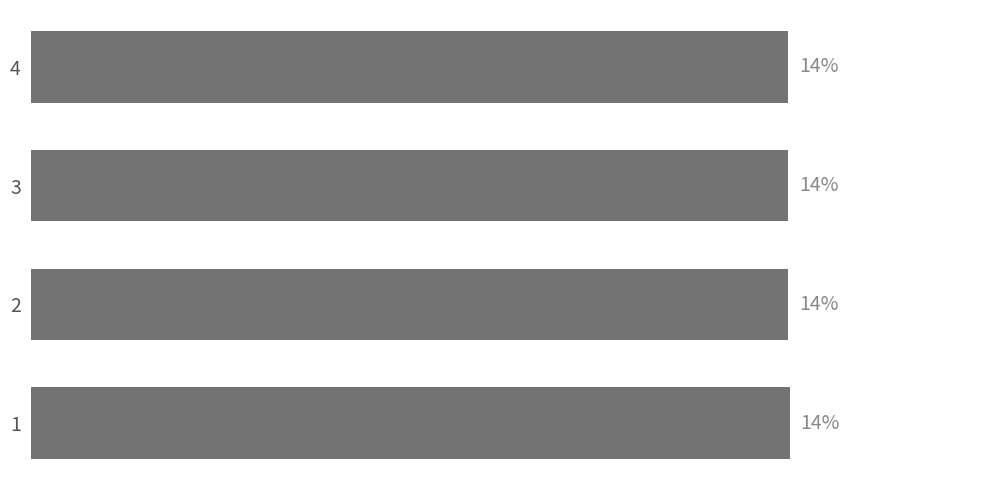

Does the chart contain any negative values?

No